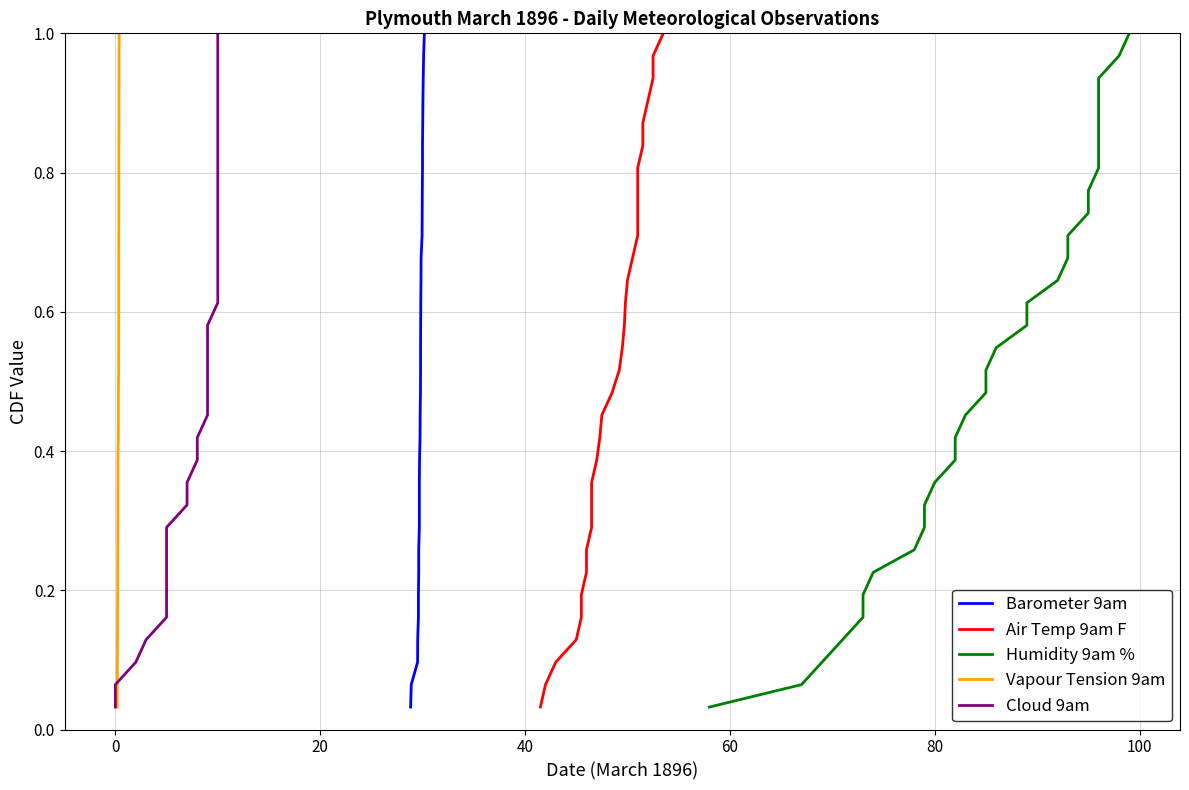

Is the value of Barometer 9am at 21 greater than the value of Humidity 9am % at 10?

Yes